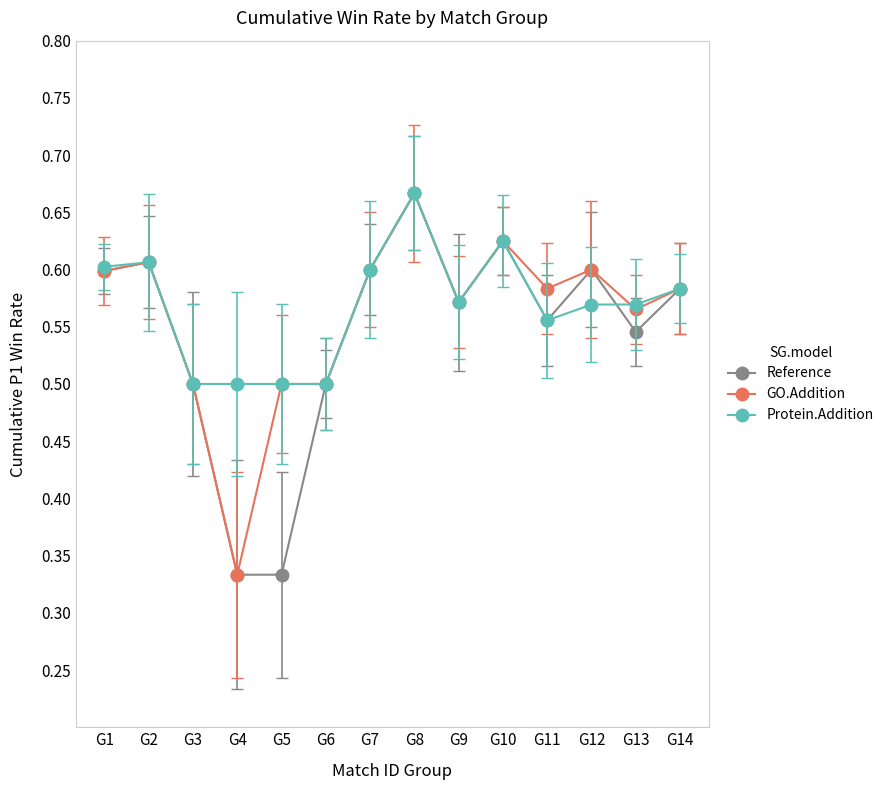

Rank the series by their average value, from lowest to highest.

Reference, GO.Addition, Protein.Addition